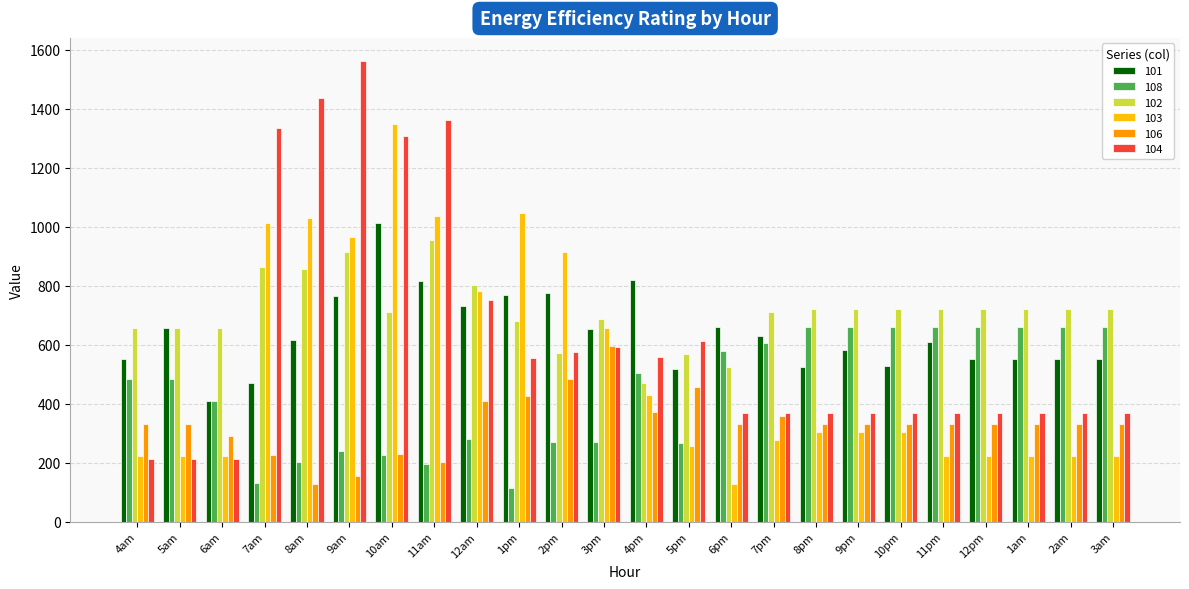

How many groups of bars are there?

24